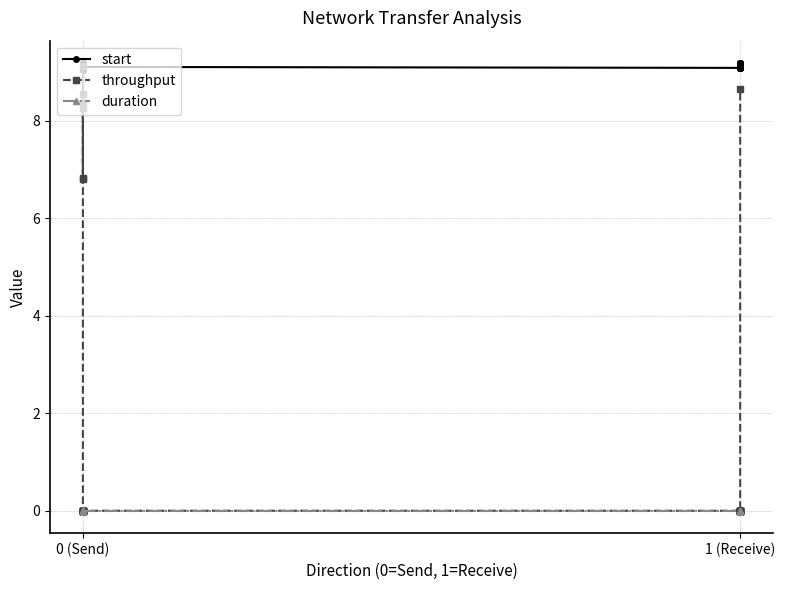

Which series has the largest total across all categories?

start